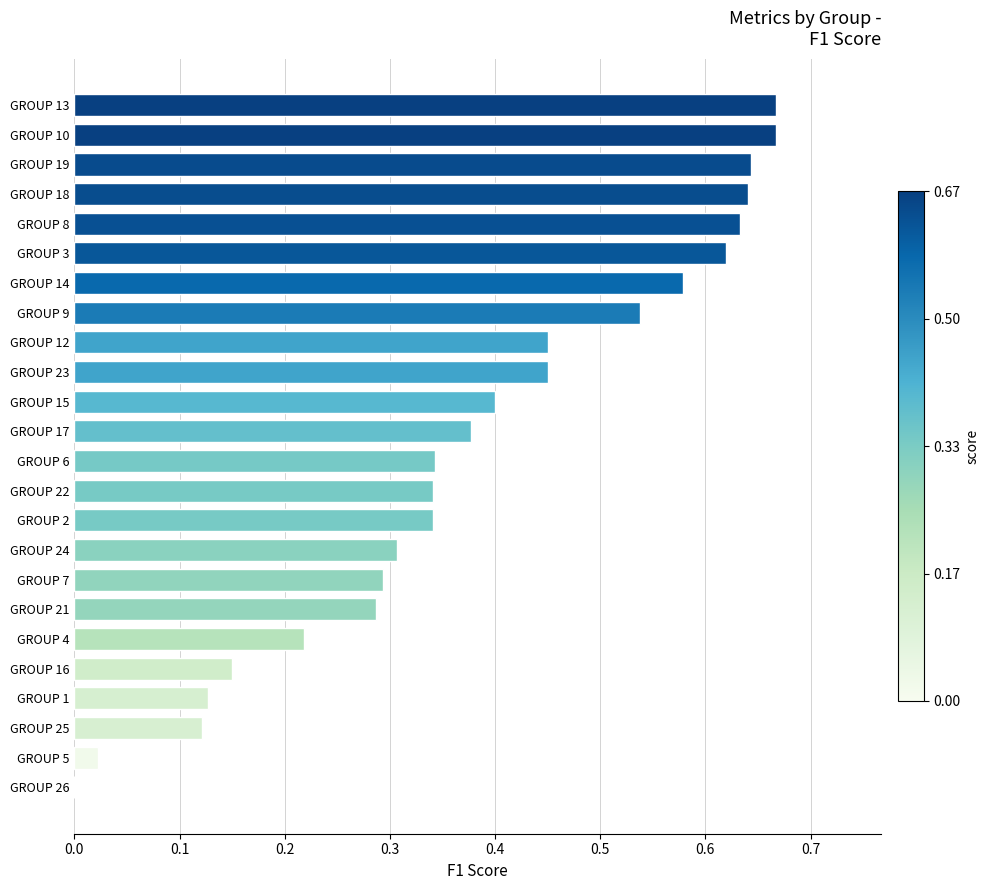

The chart shows a value of 0.3 at GROUP 4. True or false?

False